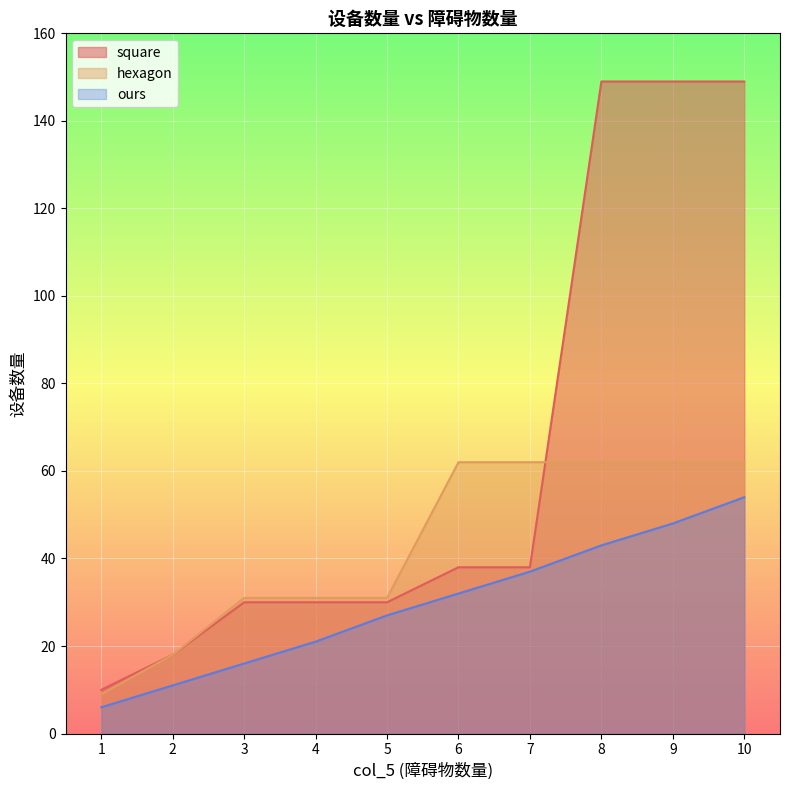

True or false: hexagon and ours cross at least once.

False